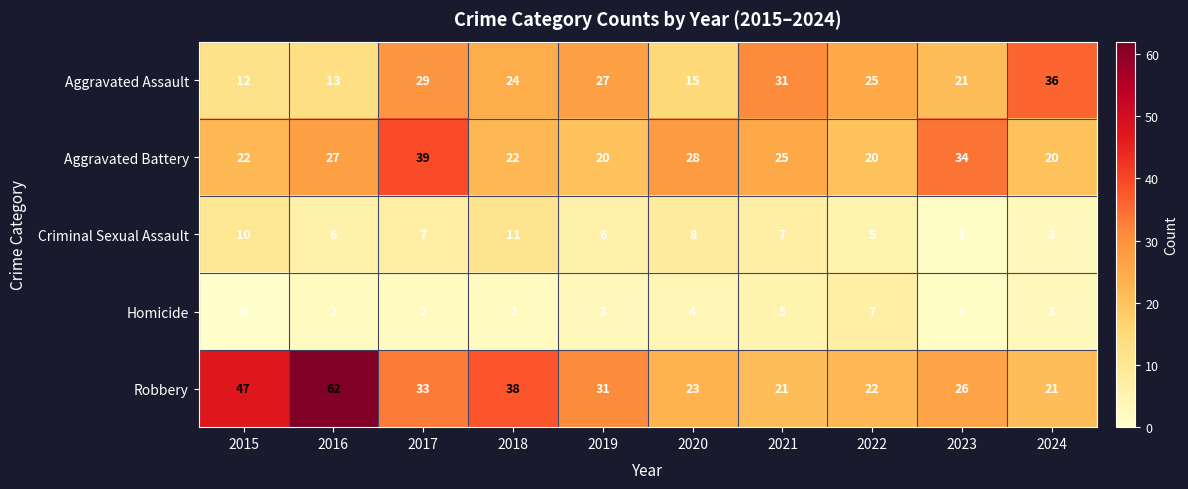

How many categories are shown in the chart?

10